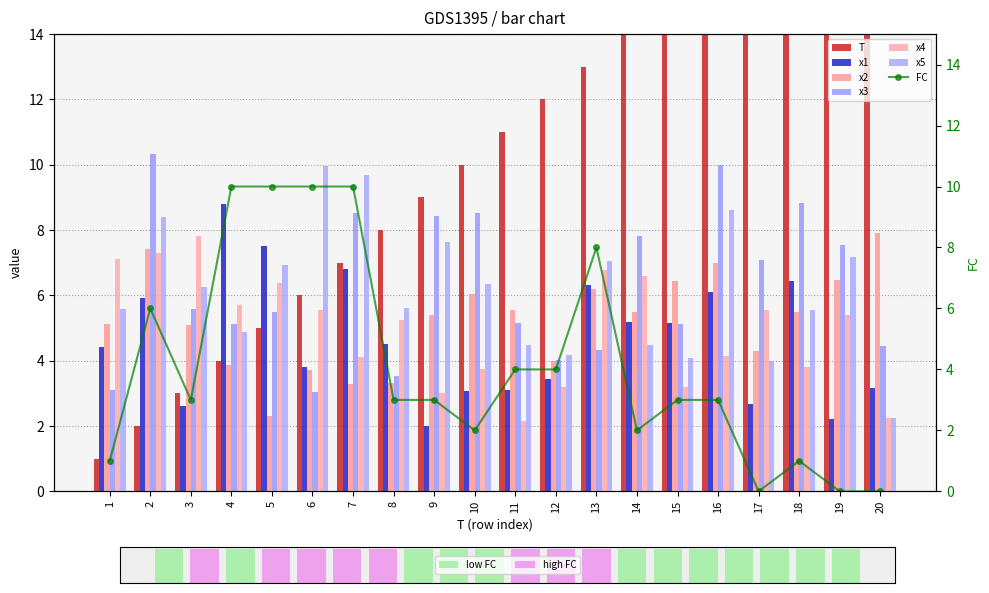

Where is x5 nearest to the value 6?

3